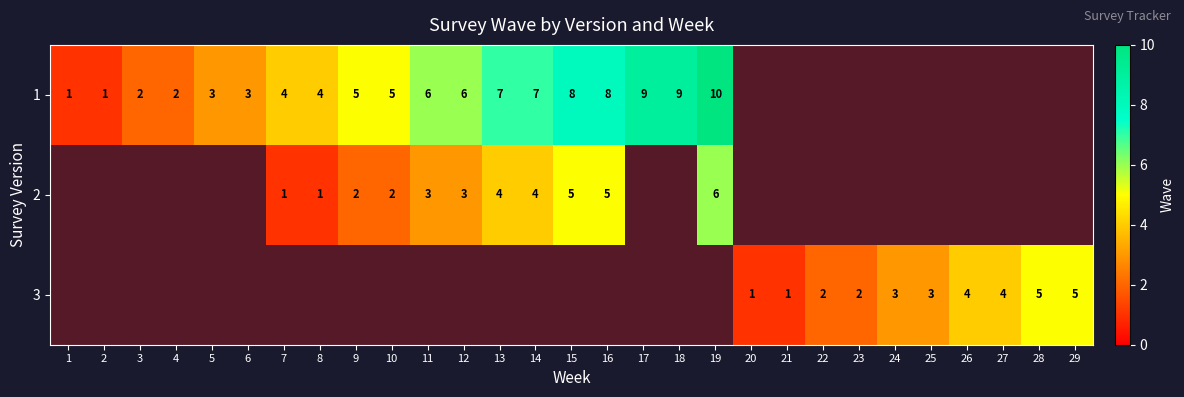

Is it true that 2 equals 6 at 19?

True